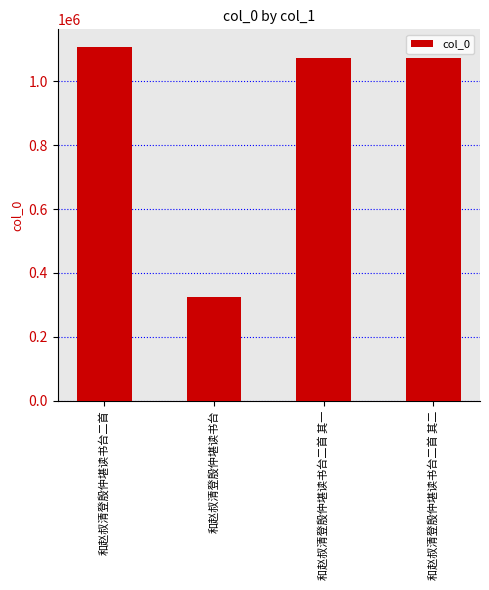

What is the average value?

894046